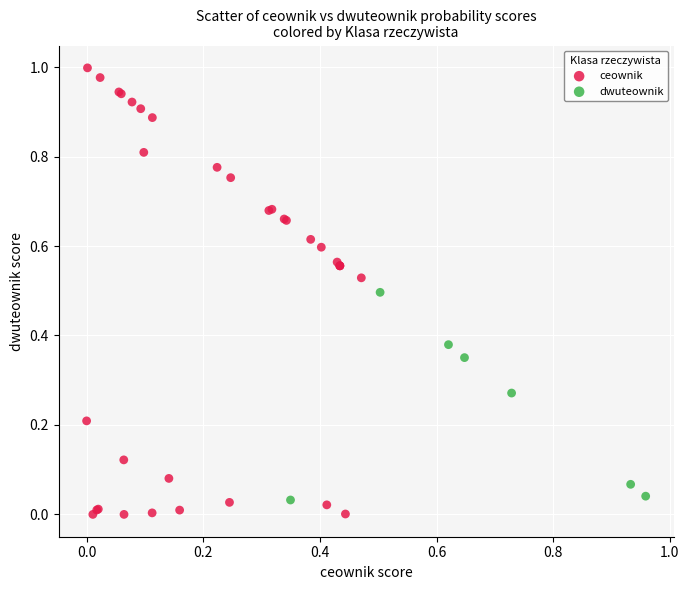

What are all the series names shown in the legend?

ceownik, dwuteownik